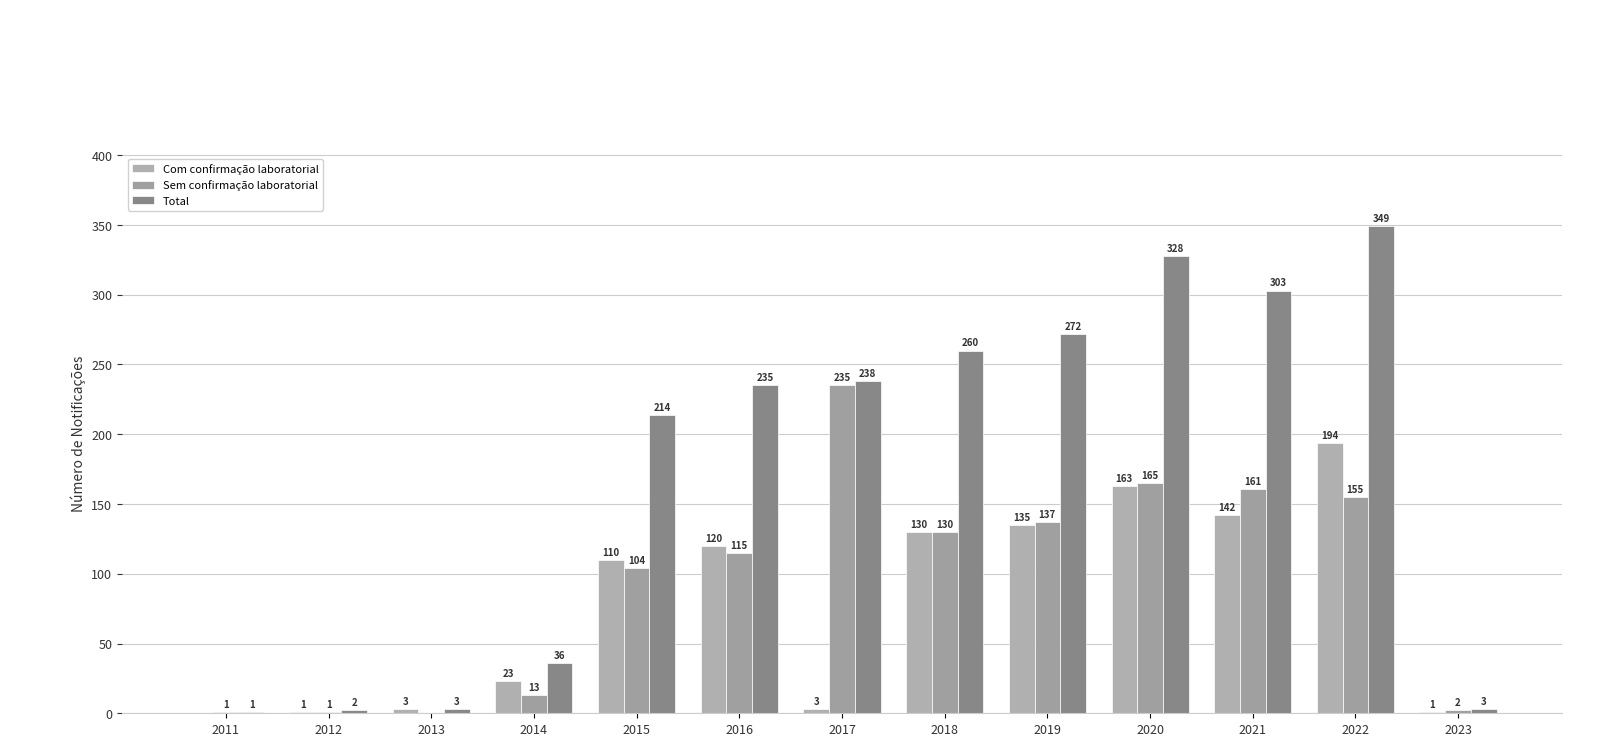

At how many categories does at least one series exceed 142?

8